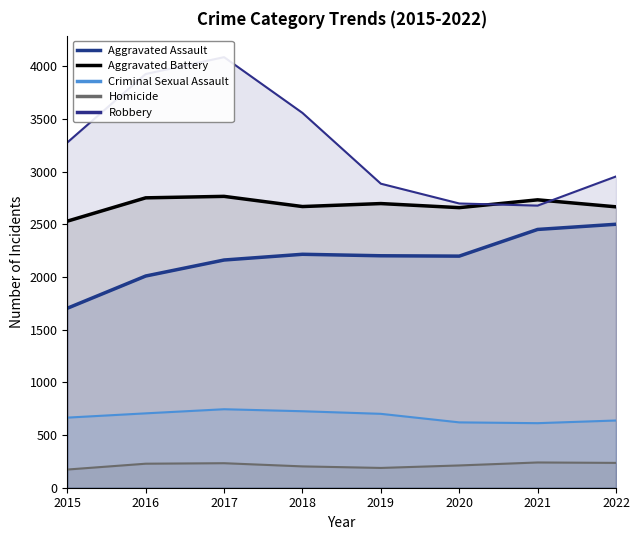

Does the chart have visible grid lines?

No